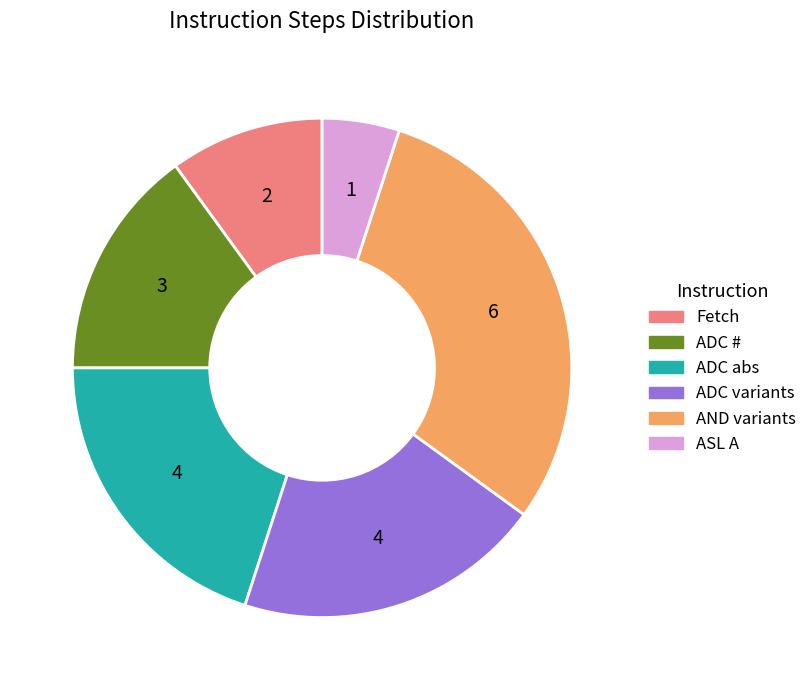

What is the ratio of the value at ASL A to the value at Fetch?

0.5